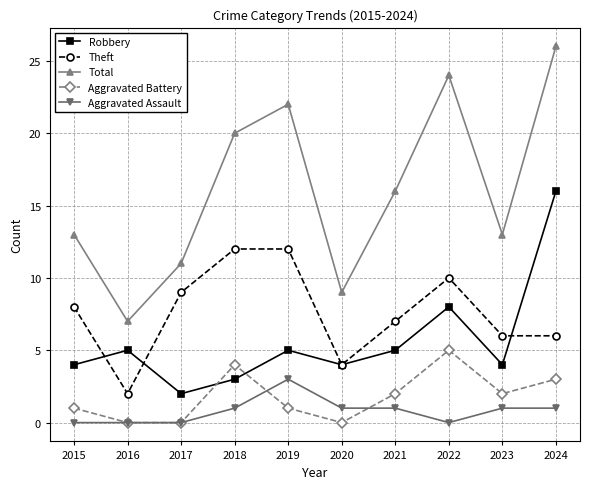

How many values in the Theft series are below 8?

5